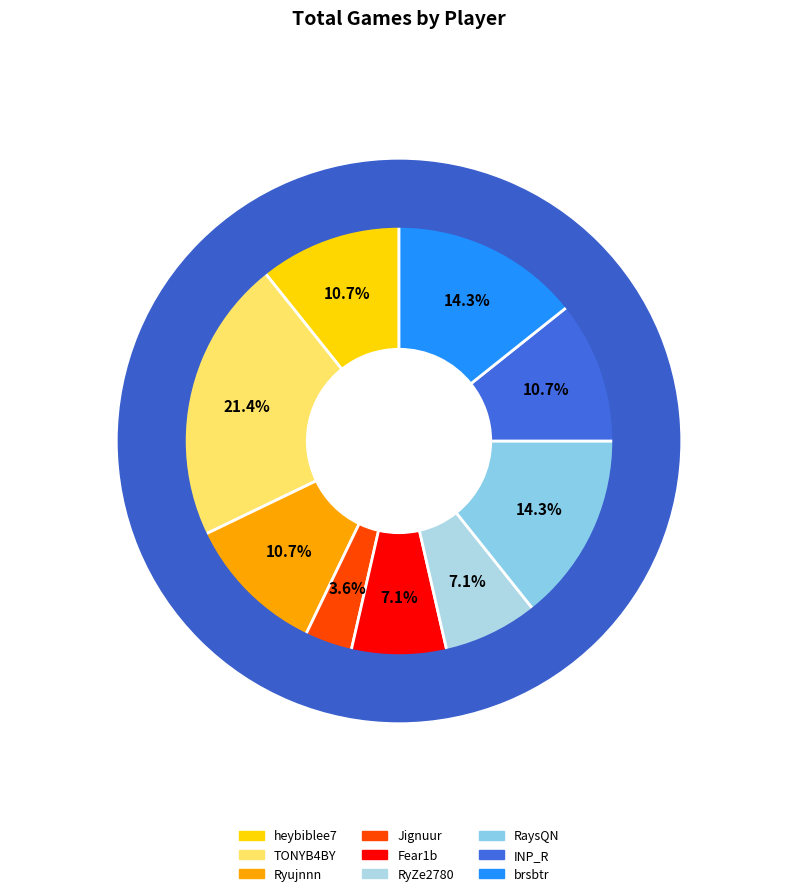

Which category has the biggest portion of the pie?

TONYB4BY